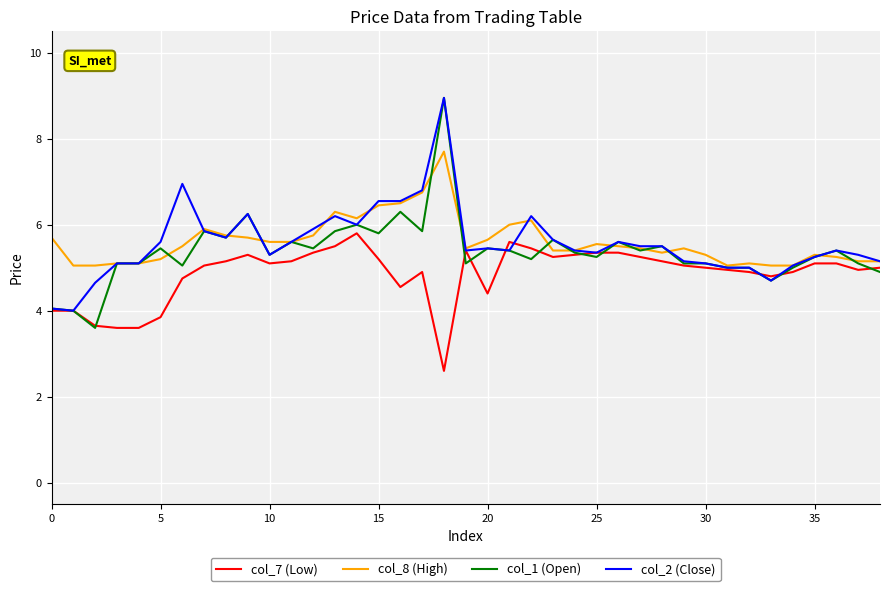

What is the maximum value for col_7 (Low)?

5.8